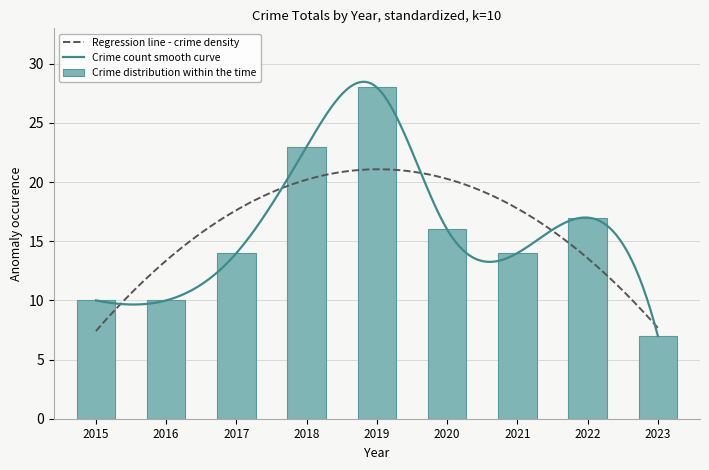

What is the change in value from 2015 to 2017?

+4